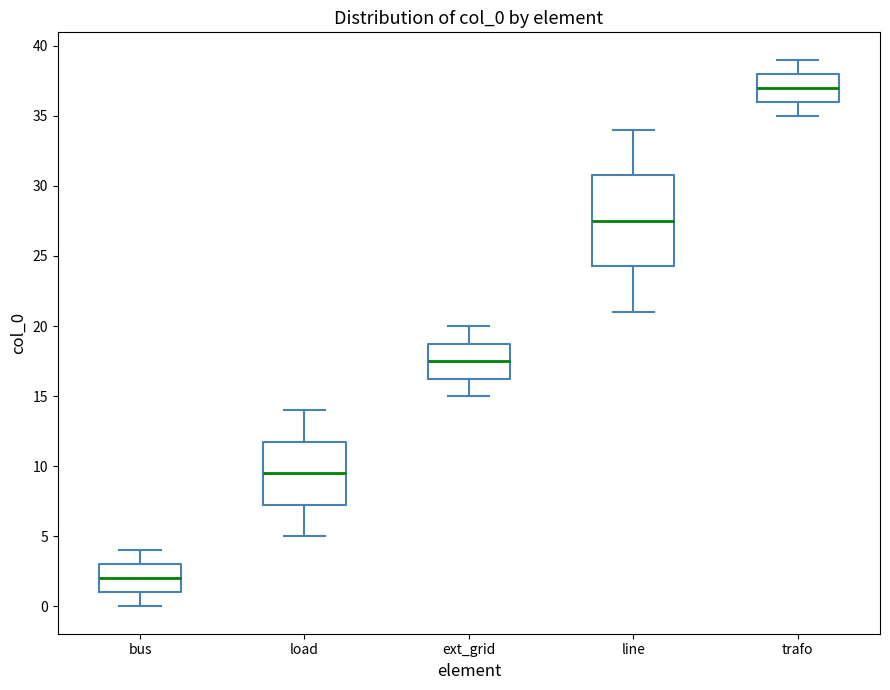

Reading left to right, read every box against the y-axis: the position of its median line, the range the box covers, and the ends of its whiskers. The values are not printed on the chart, so give them approximately, as read against the axis.

bus: median 2.0, box 1.0 to 3.0, whiskers 0.0 to 4.0
load: median 9.5, box 7.5 to 12.0, whiskers 5.0 to 14.0
ext_grid: median 17.5, box 16.5 to 19.0, whiskers 15.0 to 20.0
line: median 27.5, box 24.5 to 31.0, whiskers 21.0 to 34.0
trafo: median 37.0, box 36.0 to 38.0, whiskers 35.0 to 39.0